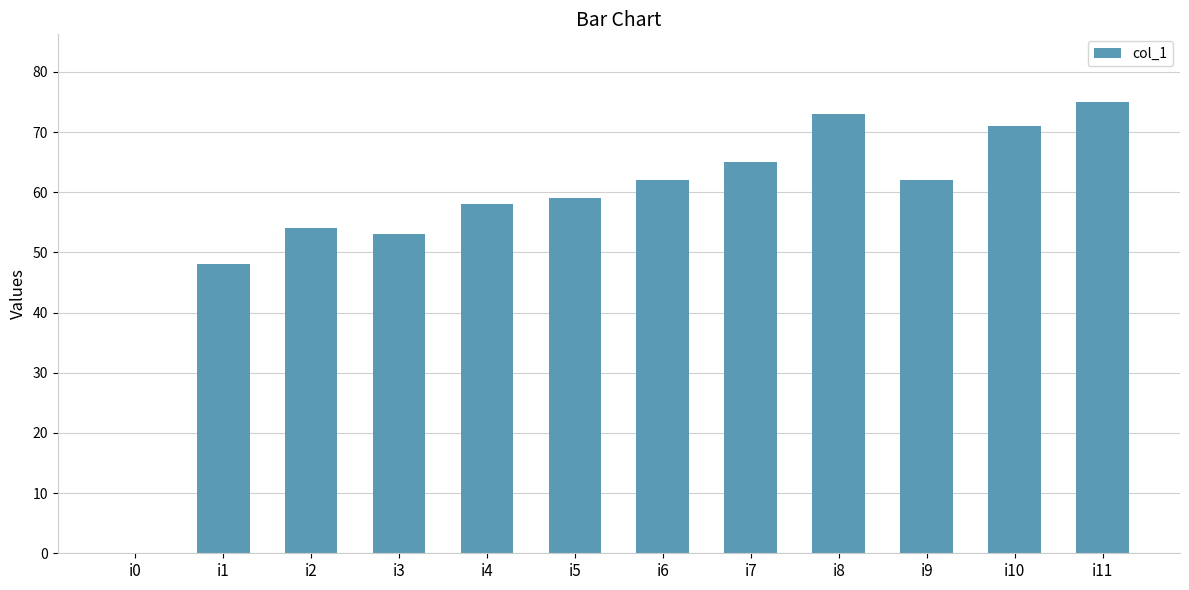

What is the sum of all values?

680